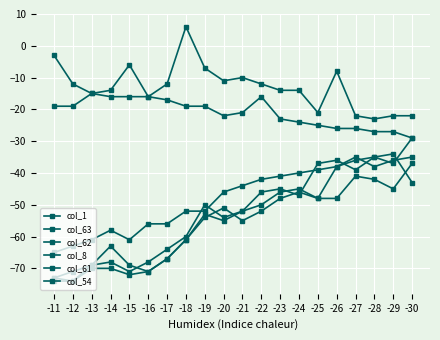

How many categories are shown in the chart?

20